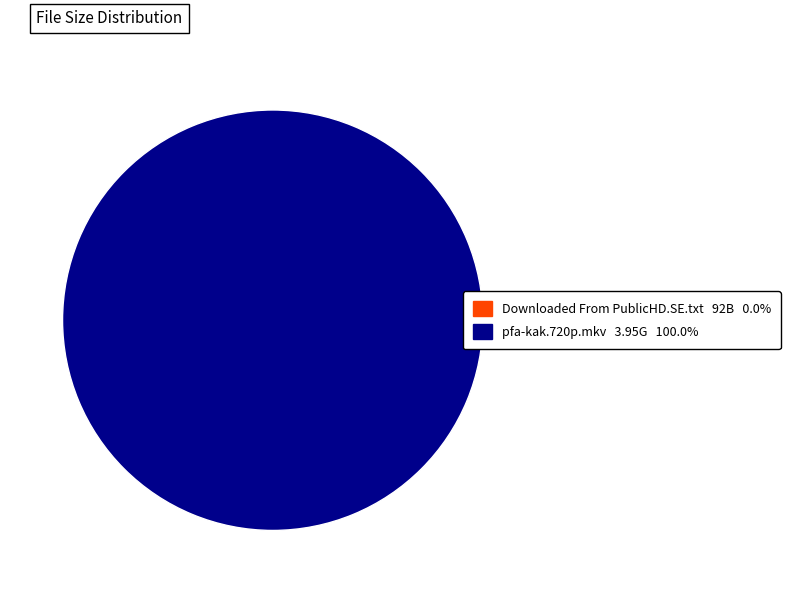

Does pfa-kak.720p.mkv represent more than half of the total?

Yes